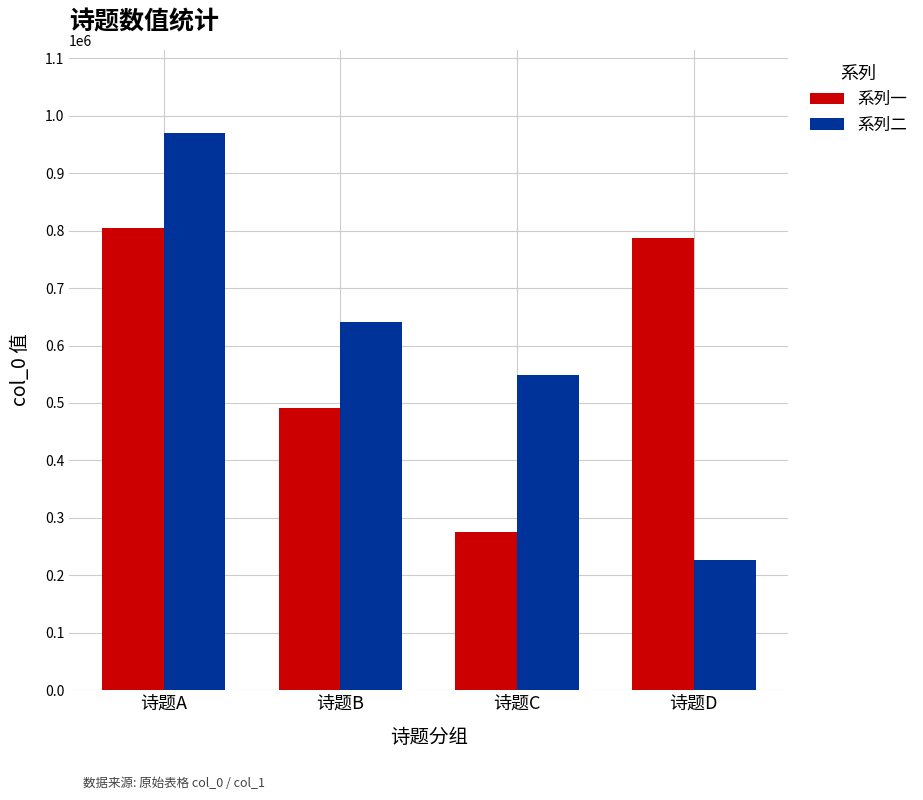

What is the value of the 系列一 bar at the 2nd from the left?

490726